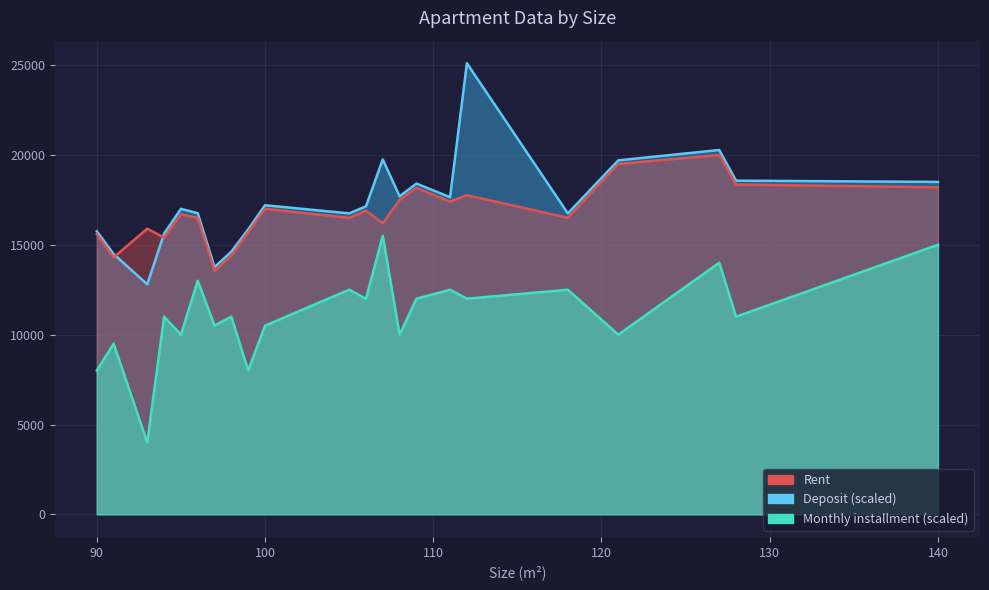

Which series has the largest range (max minus min)?

Deposit